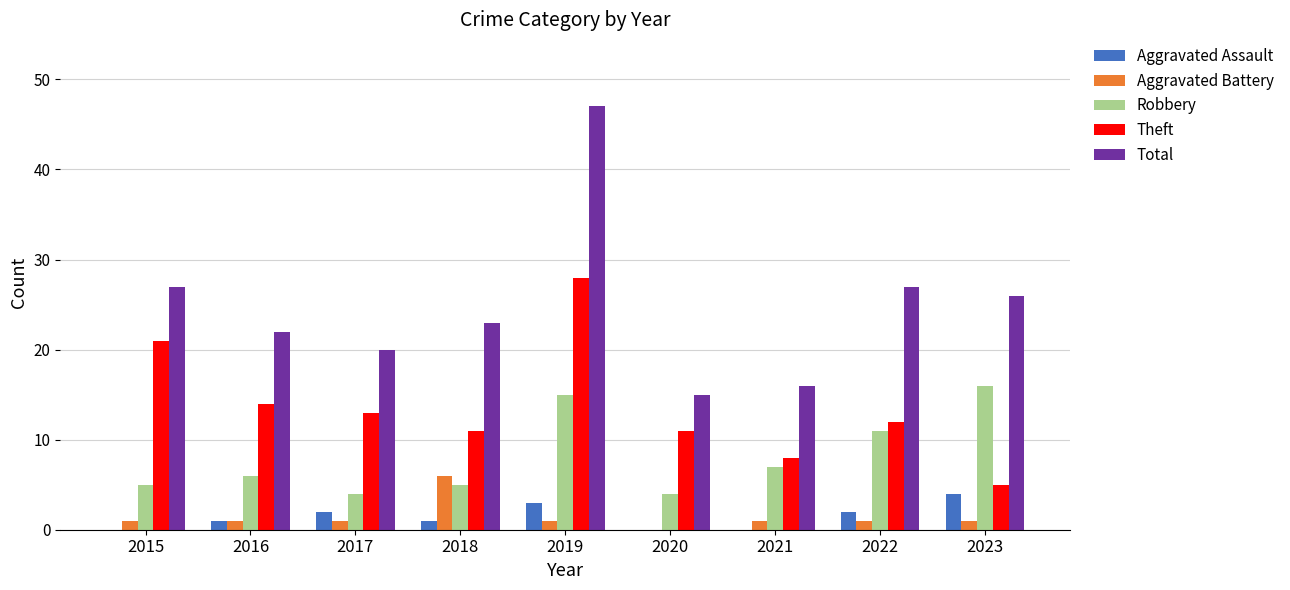

What is the sum of all Aggravated Battery values?

13